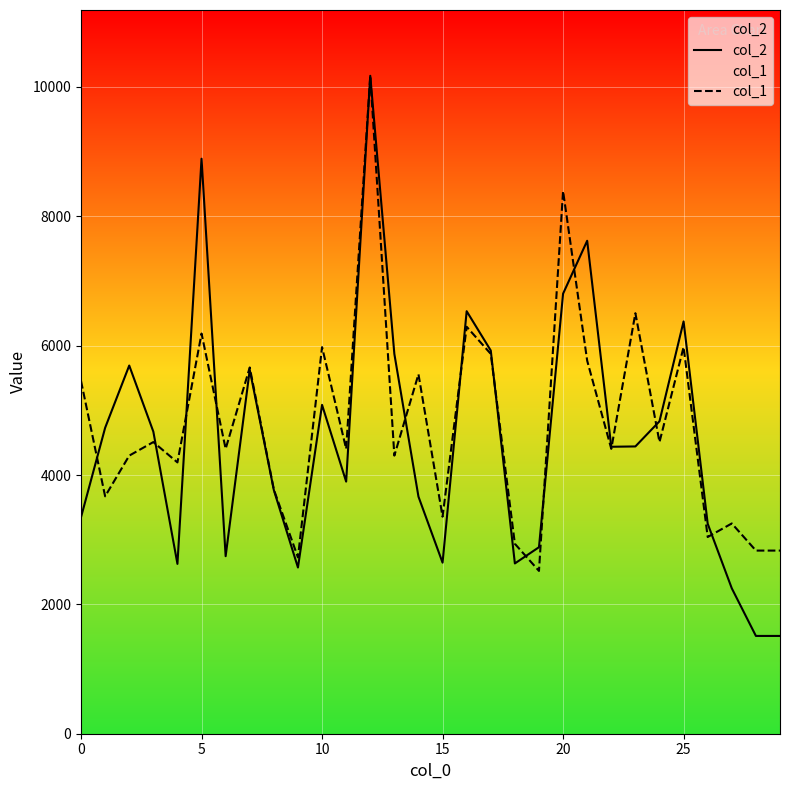

How many values in the col_1 series exceed 4404?

17